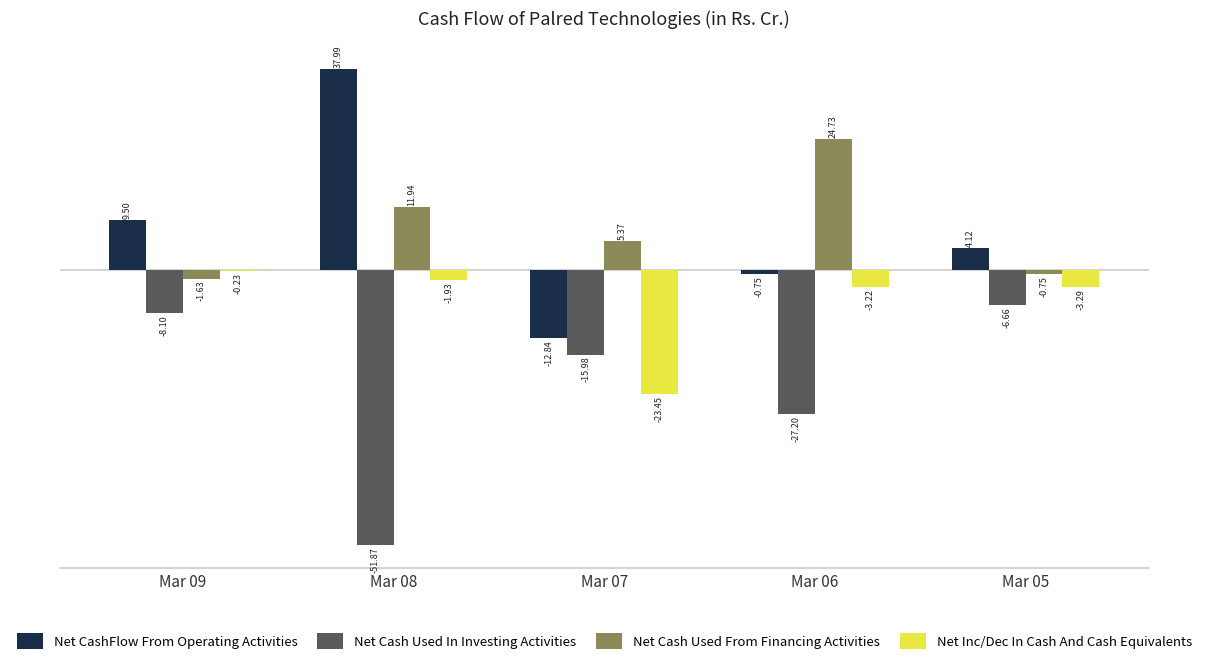

How many series are shown in this chart?

4